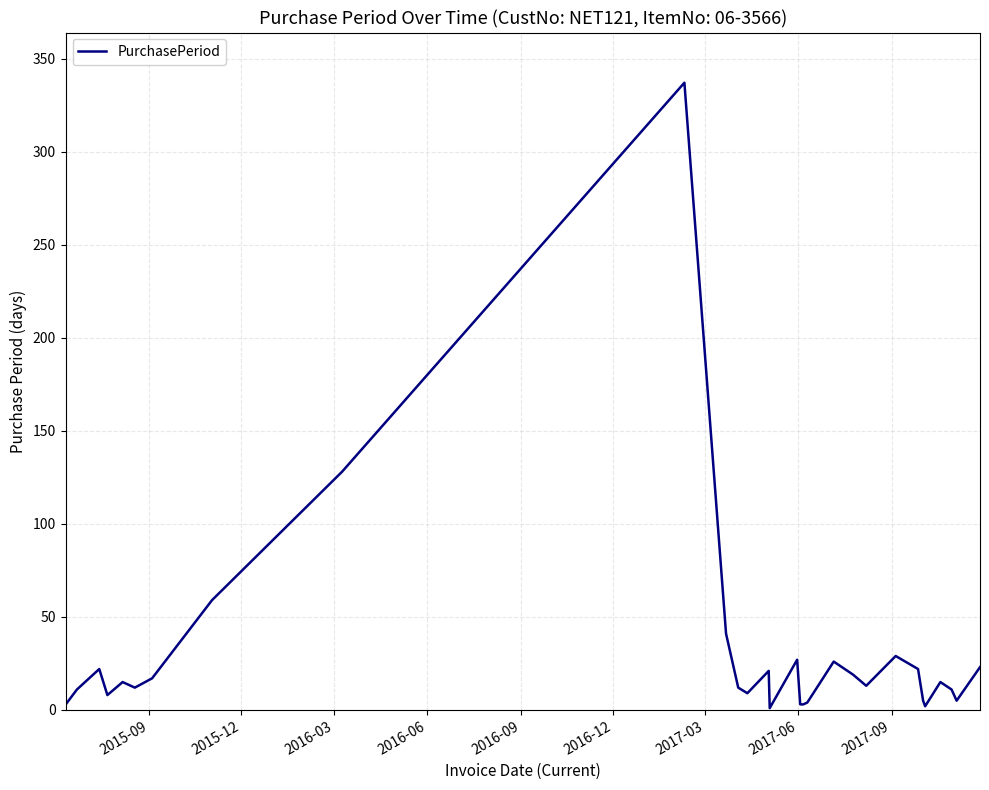

What is the difference between the maximum and minimum values?

336